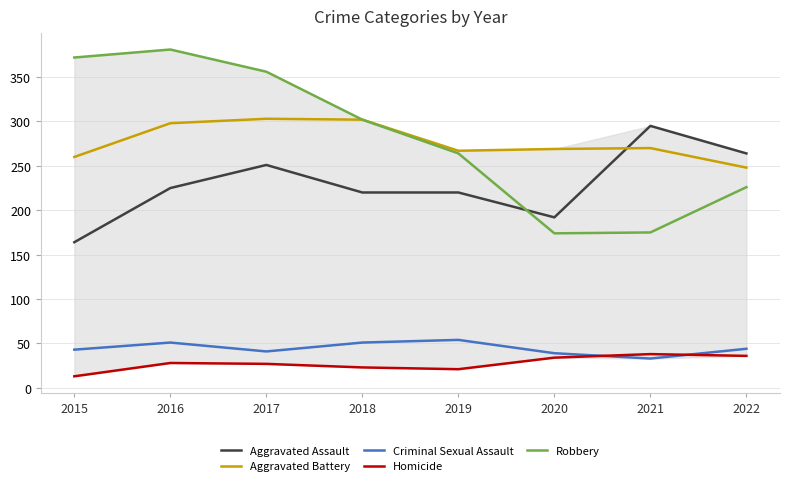

Between 2021 and 2022, which series saw the biggest shift?

Robbery